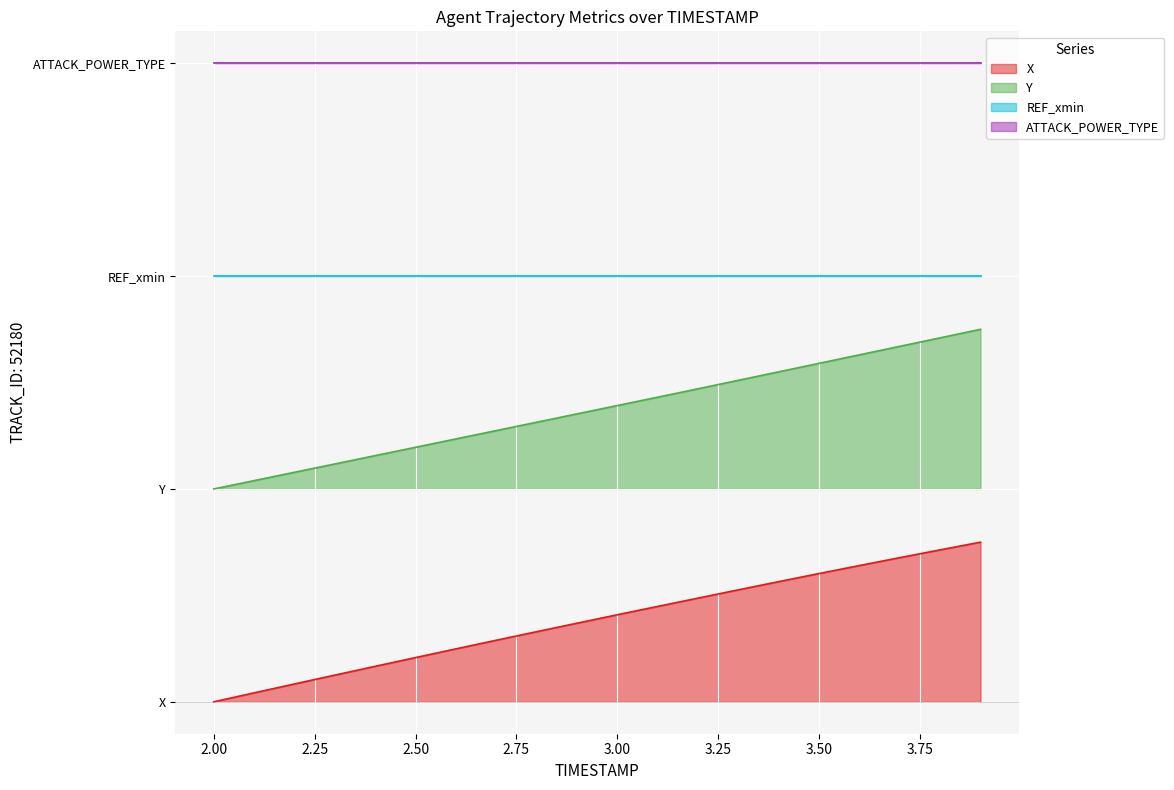

What is the label of the 12th point from the left?

3.1